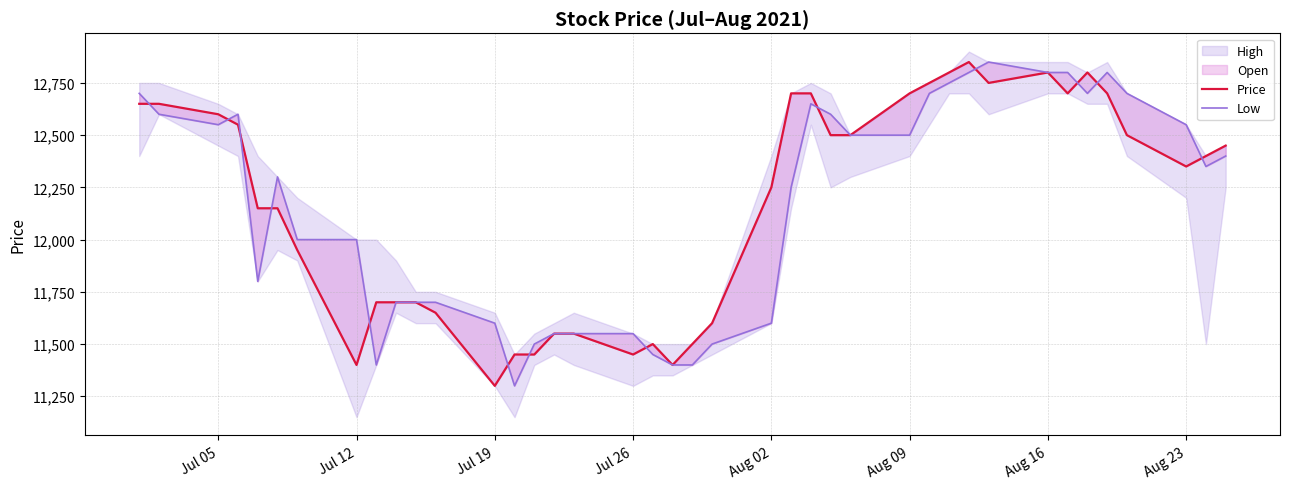

What is the sum of all Price values?

486800